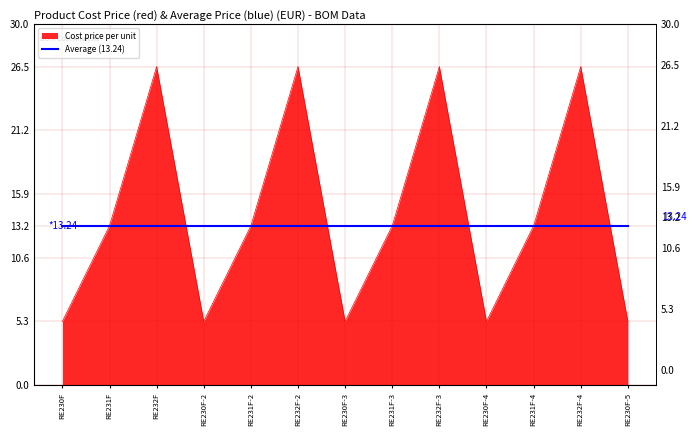

True or false: the data has more than 1 interior local peaks.

True